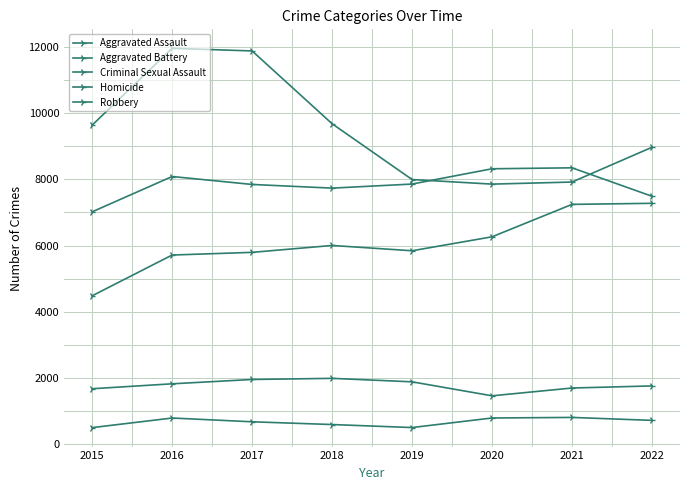

True or false: Aggravated Assault and Homicide cross at least once.

False